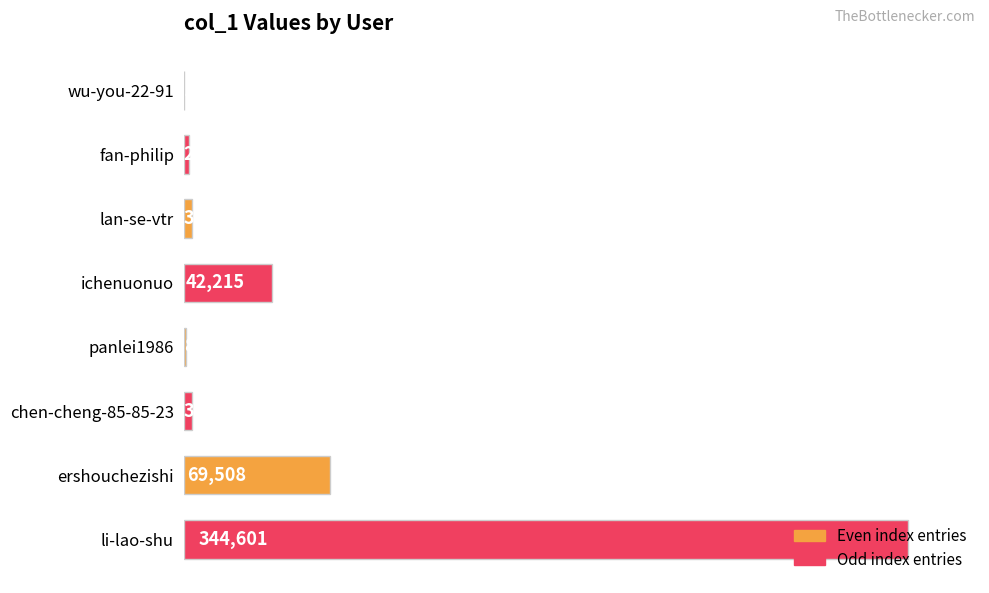

Where is the data nearest to the value 172398?

ershouchezishi